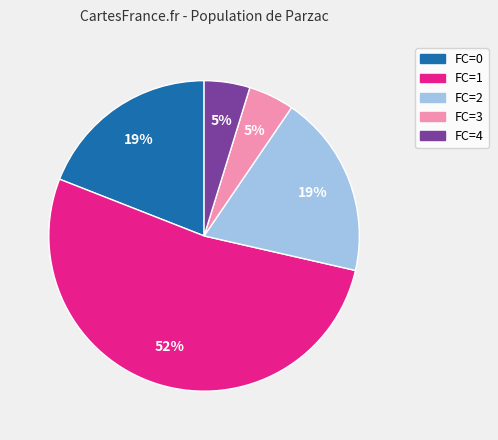

How many slices are in this pie chart?

5